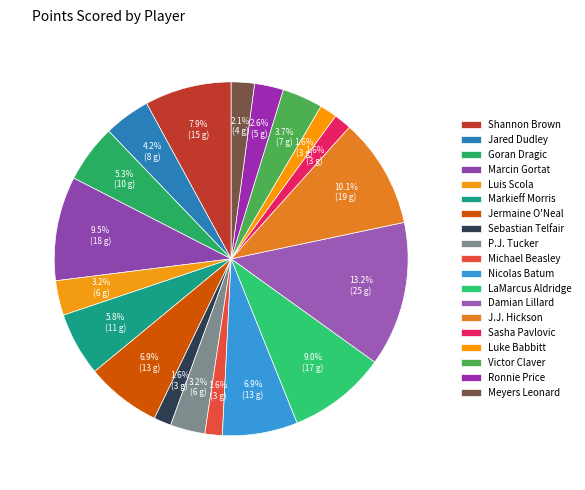

Do Damian Lillard and Sebastian Telfair together represent more than half of the pie?

No